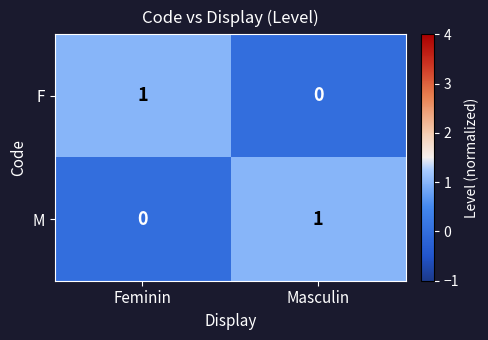

Count the number of categories in the chart.

2